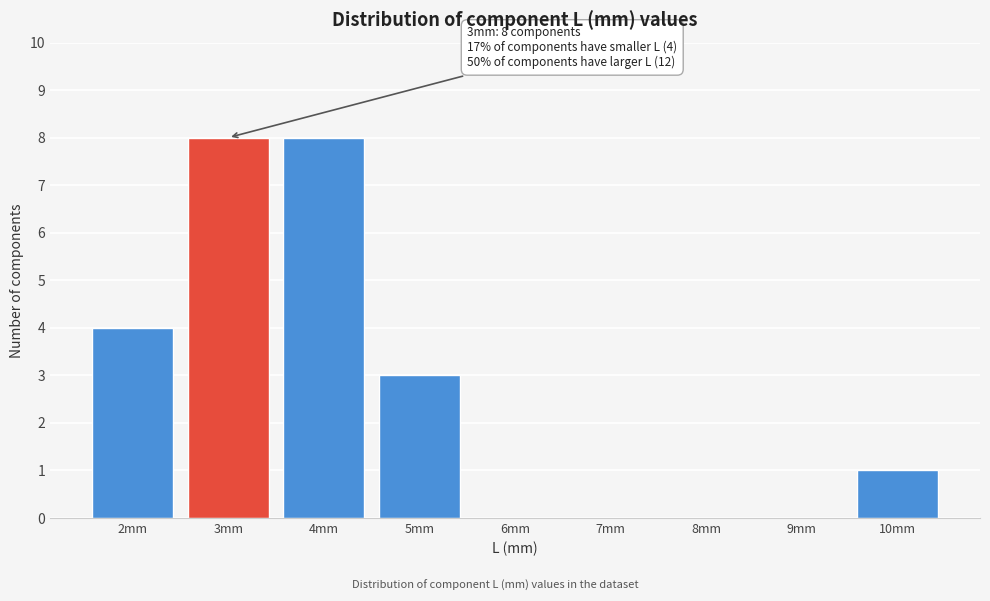

Reading left to right, list all the values displayed in this chart.

2mm=4	3mm=8	4mm=8	5mm=3	6mm=0	7mm=0	8mm=0	9mm=0	10mm=1